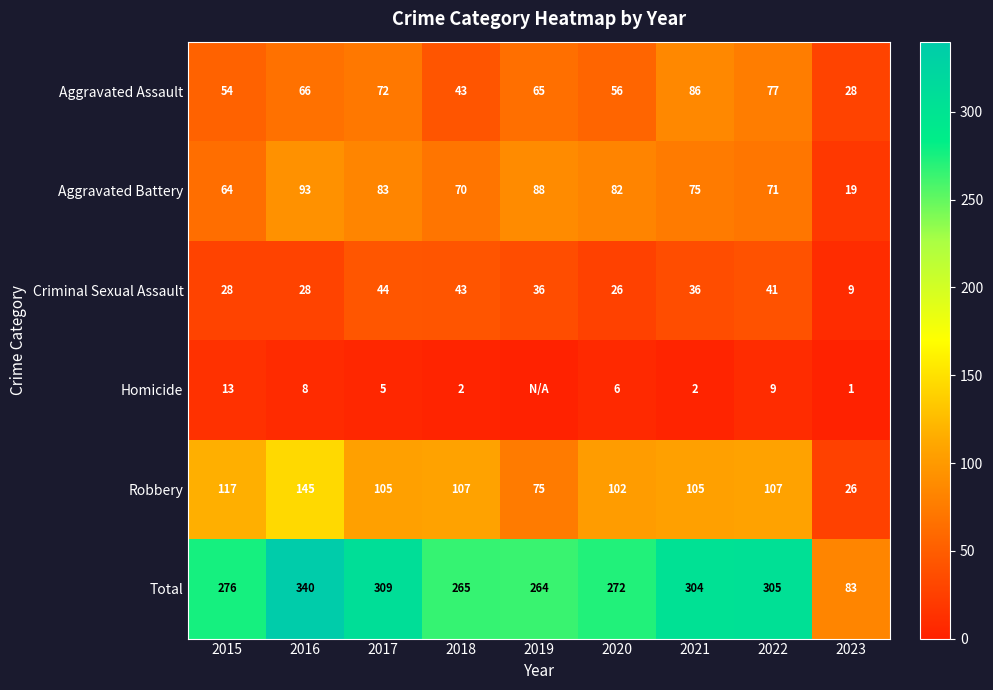

At 2020, list the series in order from smallest to largest.

Homicide, Criminal Sexual Assault, Aggravated Assault, Aggravated Battery, Robbery, Total